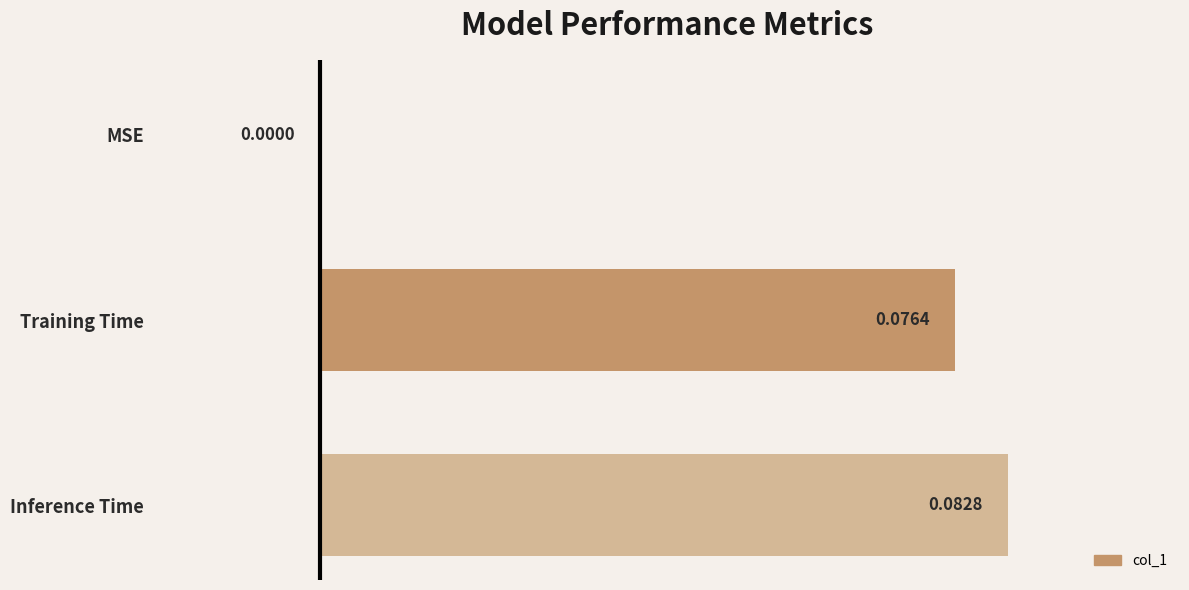

Which has a higher value, Training Time or MSE?

Training Time